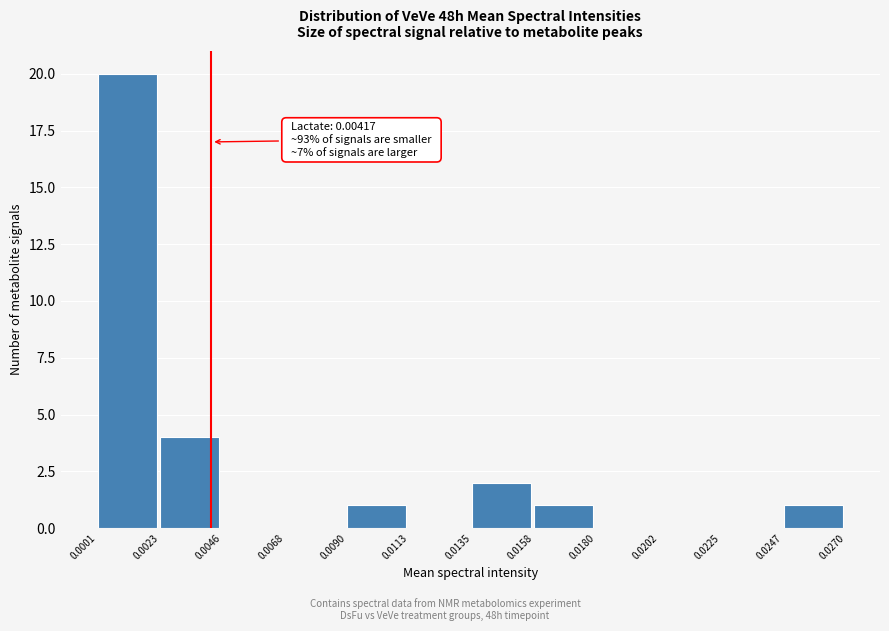

Which range on the x-axis has the tallest bar?

0.0001 to 0.0023